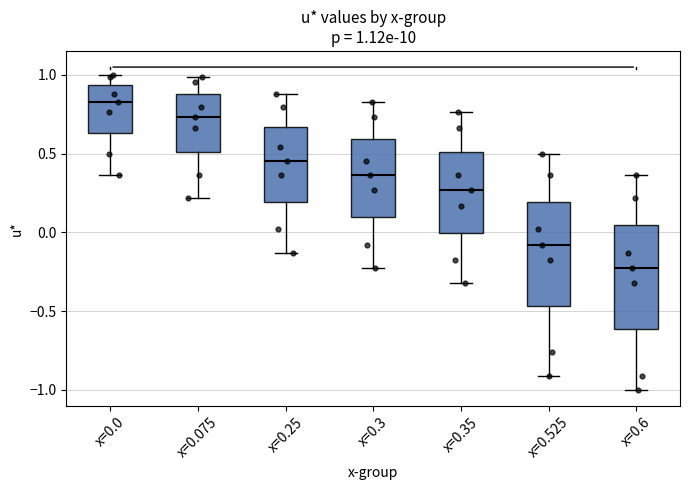

Which box's median line is the lowest?

x=0.6